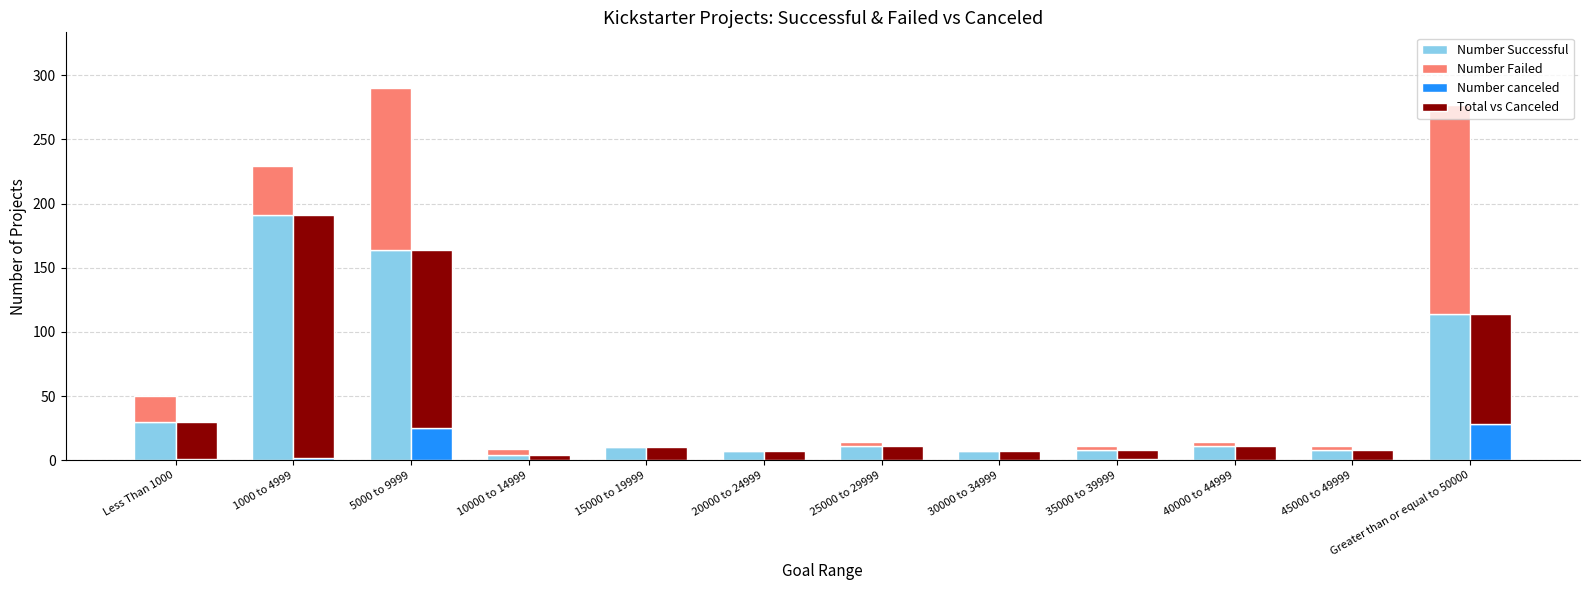

Reading right to left, transcribe all the data shown in this chart.

Number Successful: Greater than or equal to 50000=114	45000 to 49999=8	40000 to 44999=11	35000 to 39999=8	30000 to 34999=7	25000 to 29999=11	20000 to 24999=7	15000 to 19999=10	10000 to 14999=4	5000 to 9999=164	1000 to 4999=191	Less Than 1000=30
Number Failed: Greater than or equal to 50000=163	45000 to 49999=3	40000 to 44999=3	35000 to 39999=3	30000 to 34999=0	25000 to 29999=3	20000 to 24999=0	15000 to 19999=0	10000 to 14999=5	5000 to 9999=126	1000 to 4999=38	Less Than 1000=20
Number canceled: Greater than or equal to 50000=28	45000 to 49999=0	40000 to 44999=0	35000 to 39999=1	30000 to 34999=0	25000 to 29999=0	20000 to 24999=0	15000 to 19999=0	10000 to 14999=0	5000 to 9999=25	1000 to 4999=2	Less Than 1000=1
Total vs Canceled: Greater than or equal to 50000=86	45000 to 49999=8	40000 to 44999=11	35000 to 39999=7	30000 to 34999=7	25000 to 29999=11	20000 to 24999=7	15000 to 19999=10	10000 to 14999=4	5000 to 9999=139	1000 to 4999=189	Less Than 1000=29